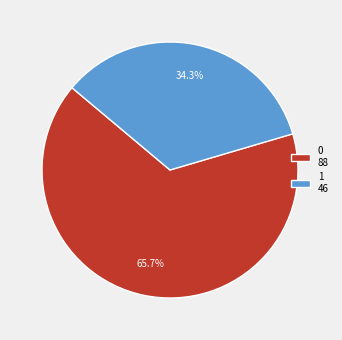

Rank the categories by value from lowest to highest.

1, 0